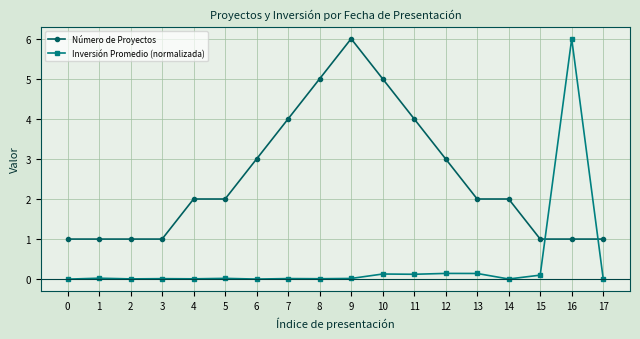

How many intersections are there between Número de Proyectos and Inversión Promedio (normalizada)?

2